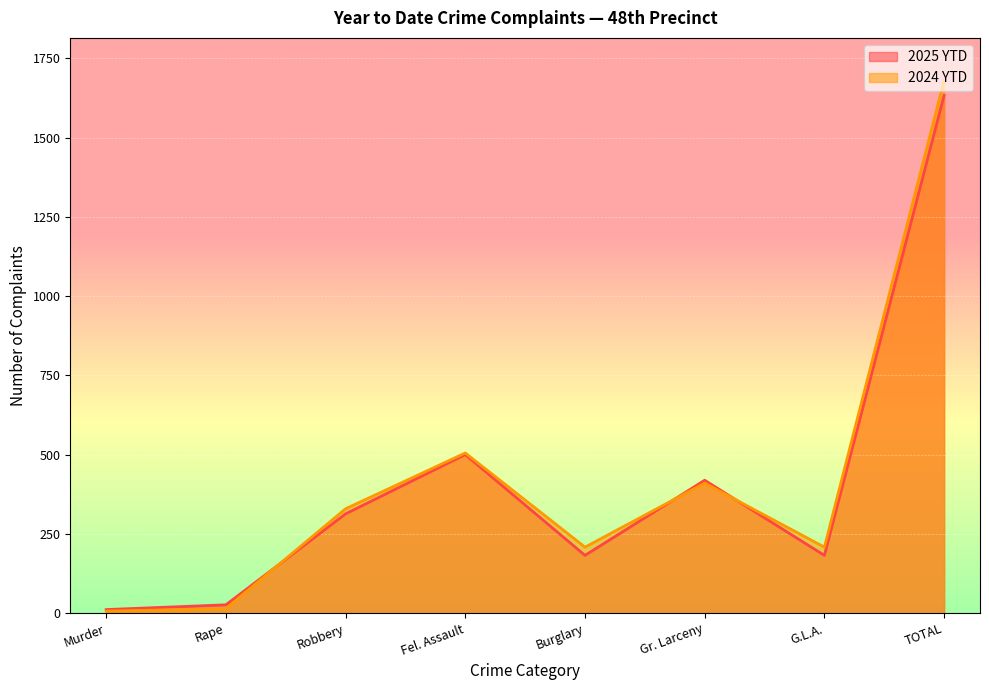

The value of 2024 YTD at Burglary is 208. True or false?

True